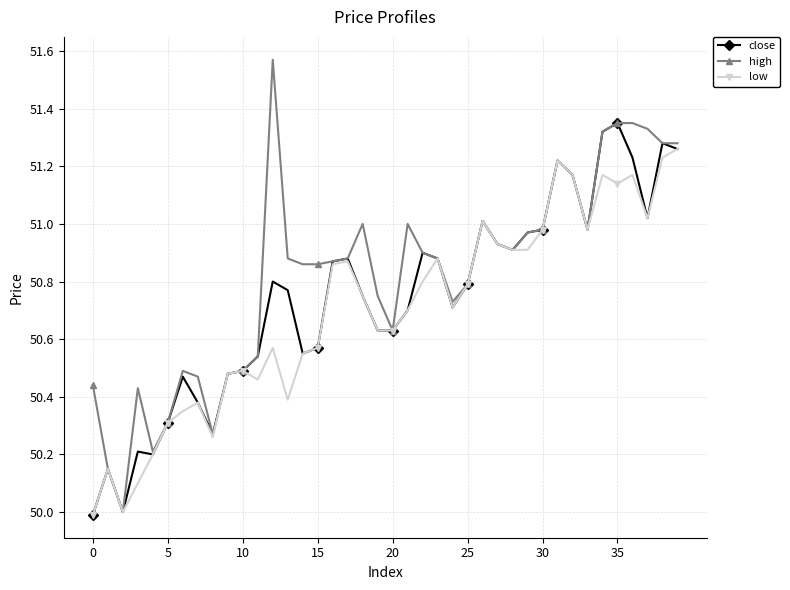

True or false: close has more than 1 interior local peaks.

True